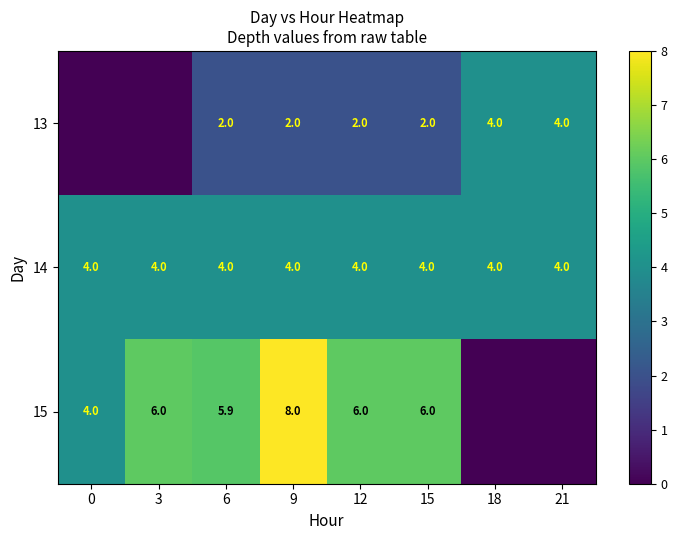

What is the maximum value for 14?

4.0